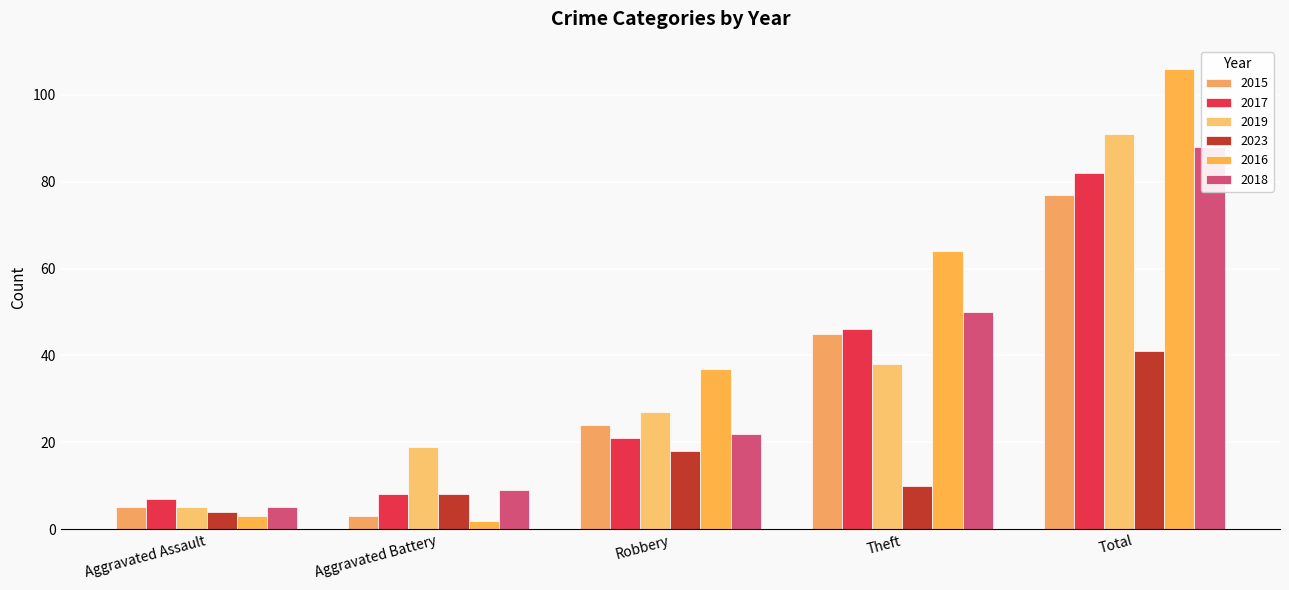

What is the label of the 3rd bar from the right?

Robbery